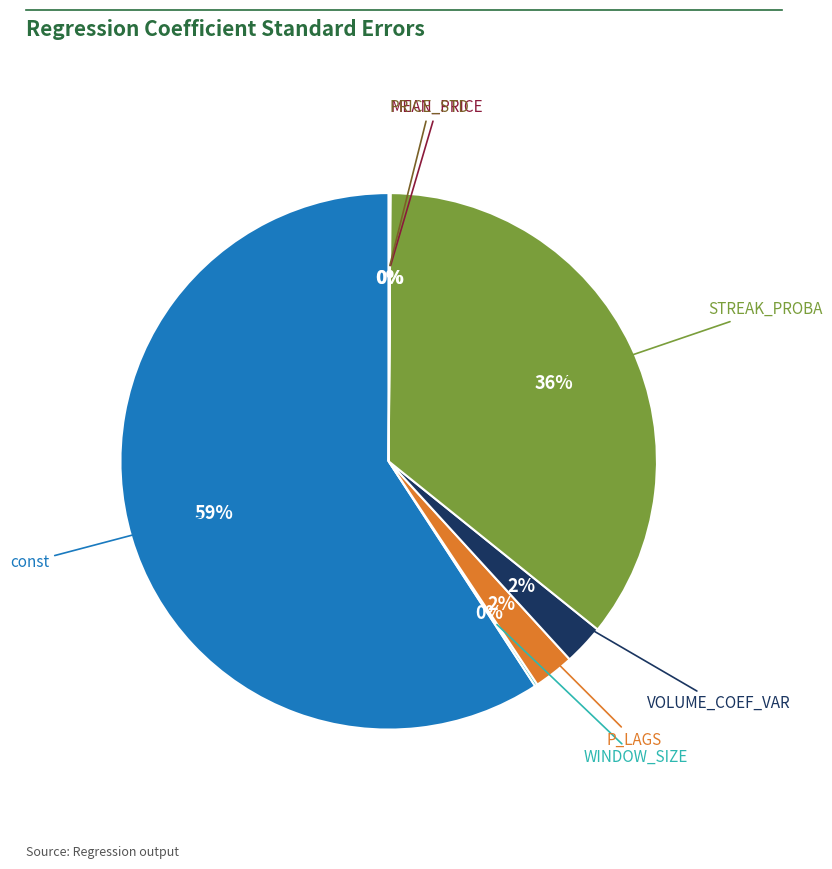

To the nearest percent, what is the average slice percentage?

14%